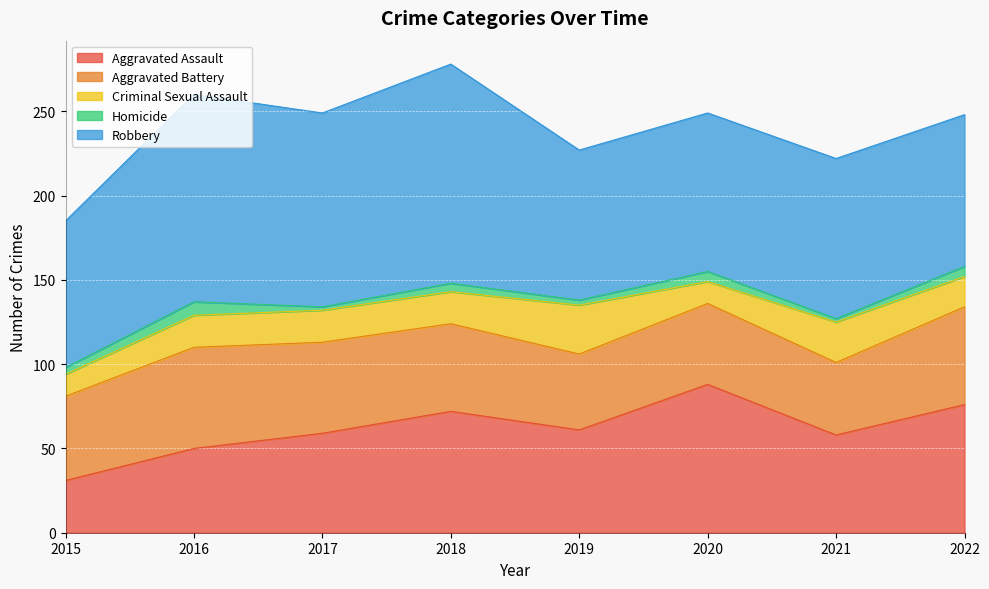

What is the smallest value displayed?

2